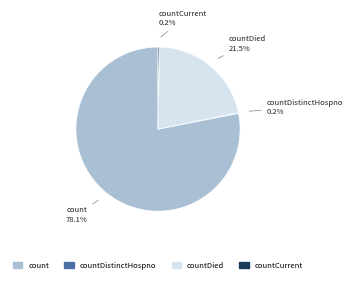

How much of the chart is everything except countDied?

78.5%